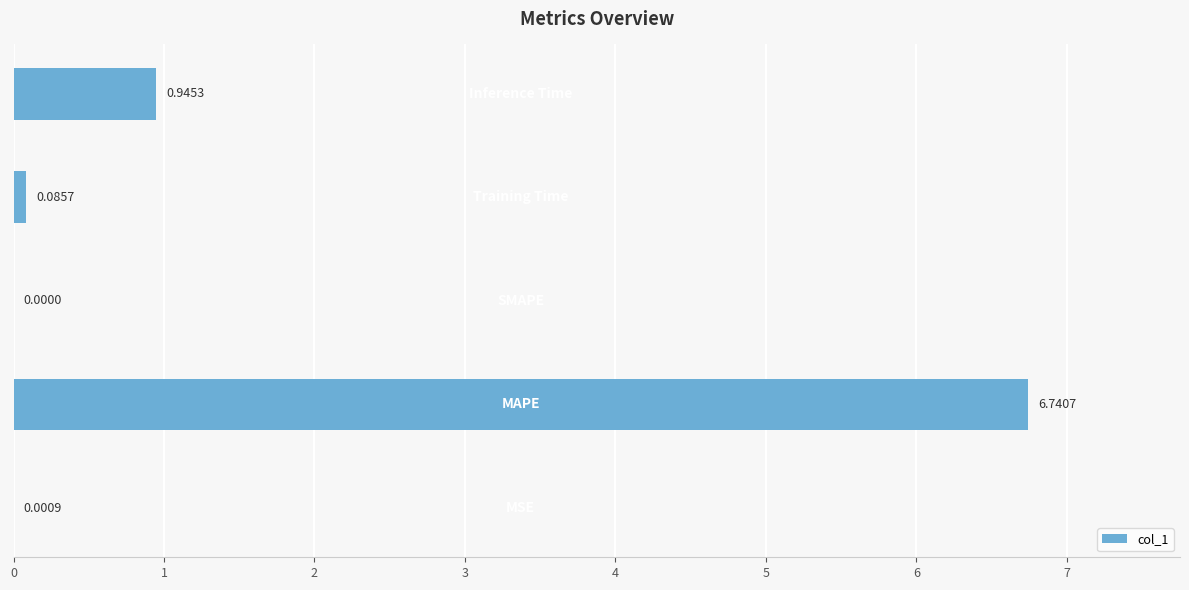

How many categories are shown in the chart?

5